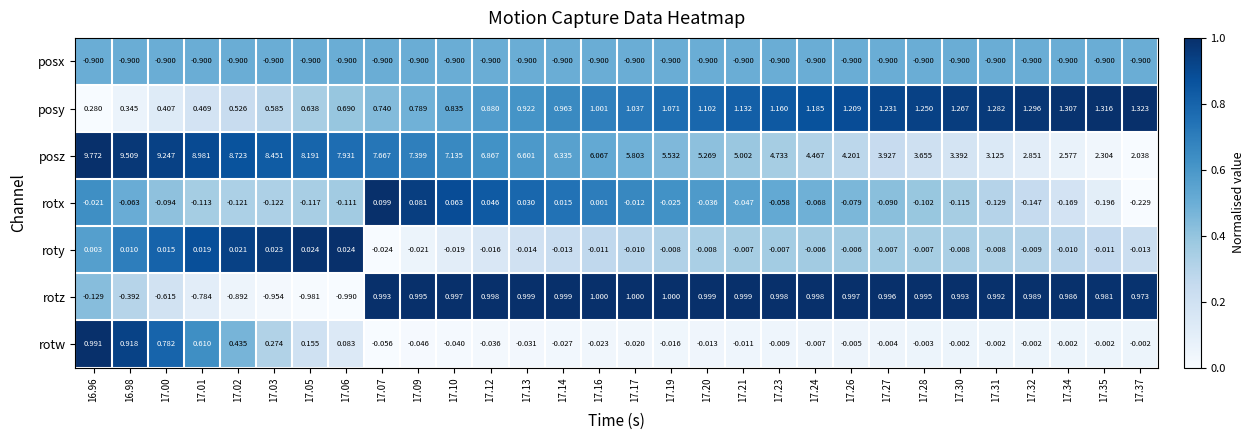

Is the value of posx at 17.19 greater than the value of posy at 17.00?

No